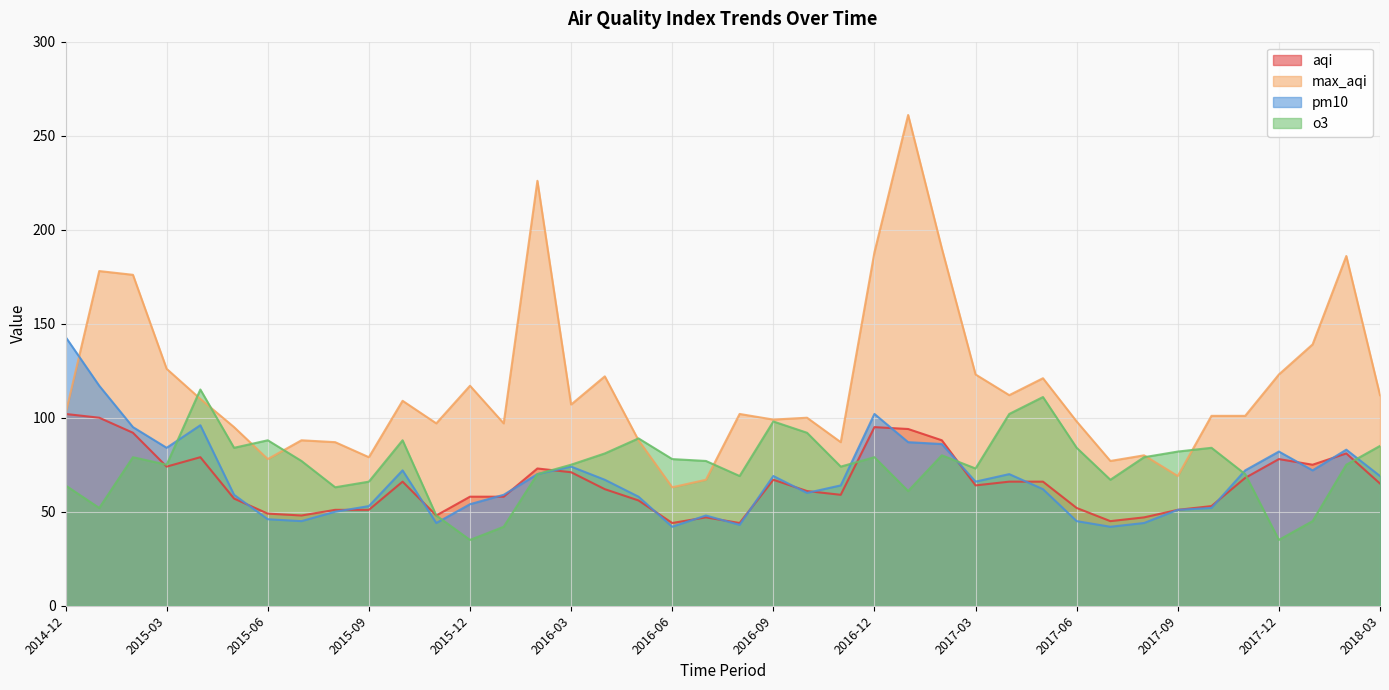

Reading left to right, transcribe all the data shown in this chart.

aqi: 102	100	92	74	79	57	49	48	51	51	66	48	58	58	73	71	62	56	44	47	44	67	61	59	95	94	88	64	66	66	52	45	47	51	53	68	78	75	81	65
max_aqi: 102	178	176	126	110	95	78	88	87	79	109	97	117	97	226	107	122	88	63	67	102	99	100	87	188	261	190	123	112	121	98	77	80	69	101	101	123	139	186	112
pm10: 143	117	95	84	96	59	46	45	50	53	72	44	54	59	70	74	67	58	42	48	43	69	60	64	102	87	86	66	70	62	45	42	44	51	52	72	82	72	83	69
o3: 64	52	79	75	115	84	88	77	63	66	88	48	35	42	70	75	81	89	78	77	69	98	92	74	79	61	80	73	102	111	84	67	79	82	84	70	35	45	75	85